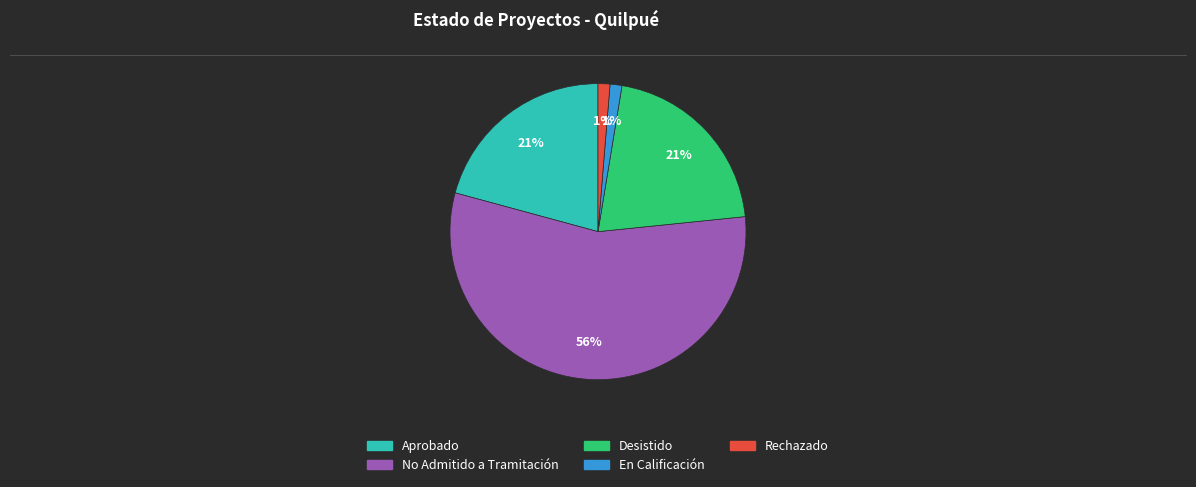

To the nearest percent, what is the difference between the Desistido and No Admitido a Tramitación slice percentages?

35%